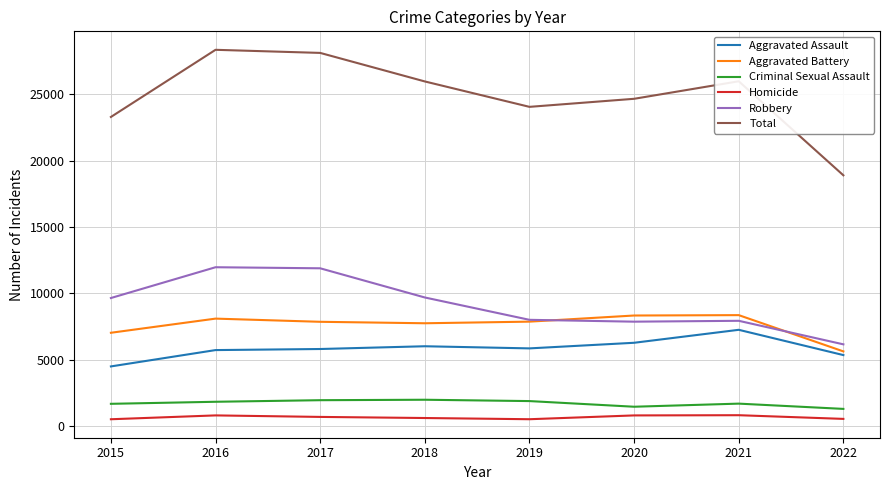

List the series in order of their peak value, highest first.

Total, Robbery, Aggravated Battery, Aggravated Assault, Criminal Sexual Assault, Homicide